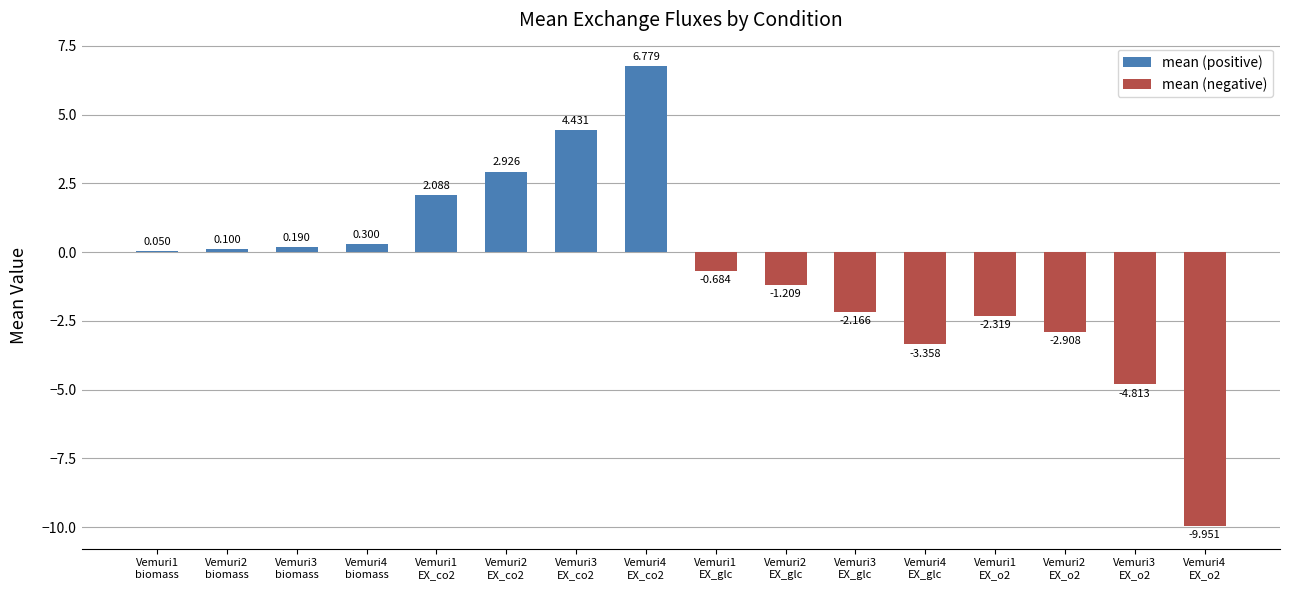

True or false: mean (negative) has a value of 0.0 at Vemuri1
biomass.

True